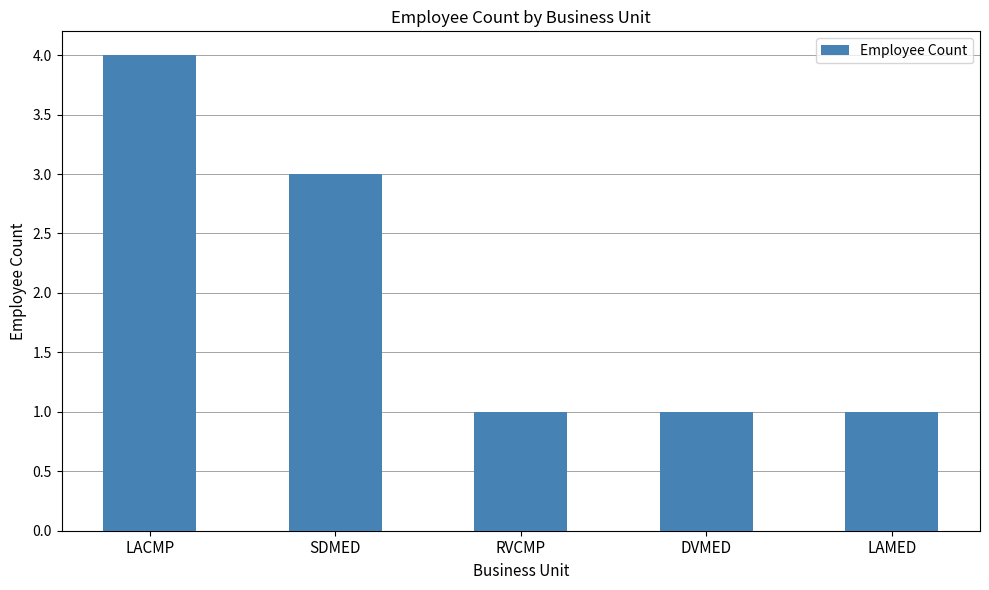

Reading right to left, what are all the values shown in this chart?

1	1	1	3	4